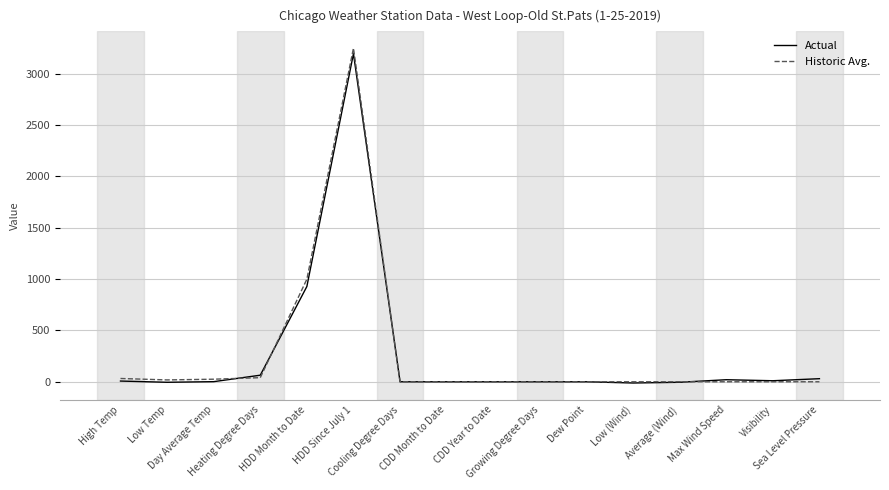

What is the maximum value shown in the chart?

3250